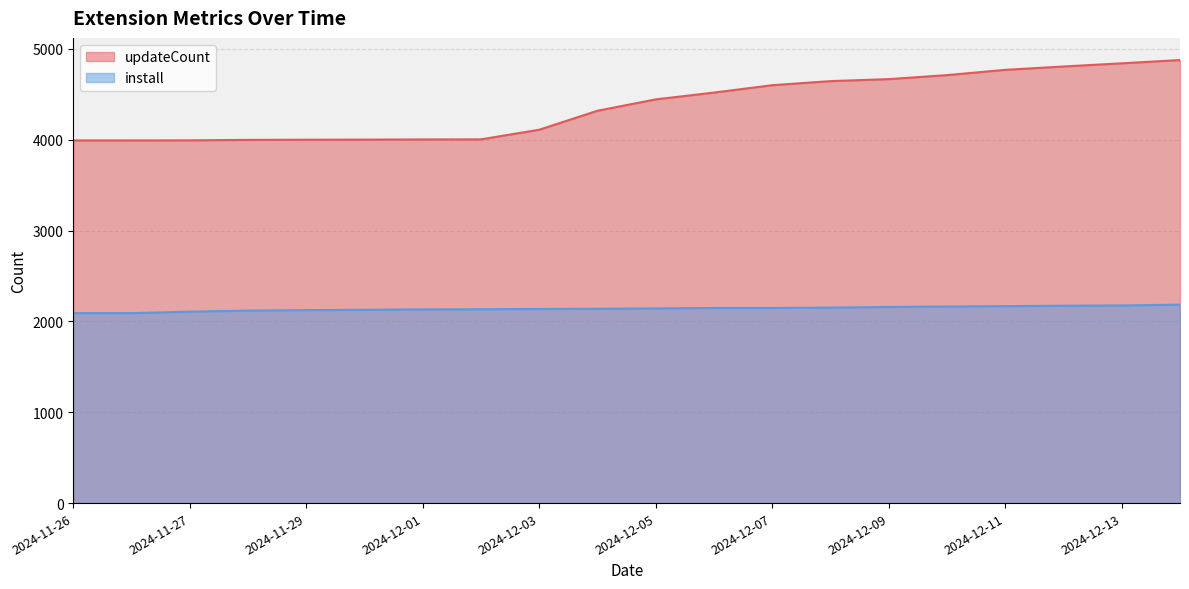

What is the highest value of the updateCount series?

4877